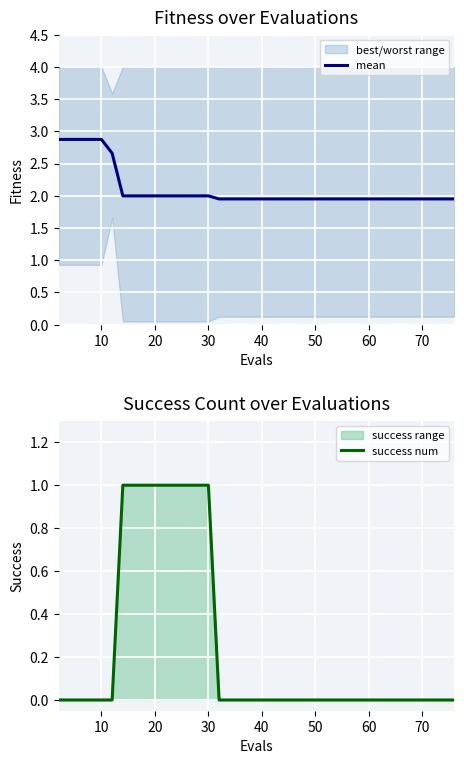

What is the difference between the second highest and second lowest values in the success num series?

1